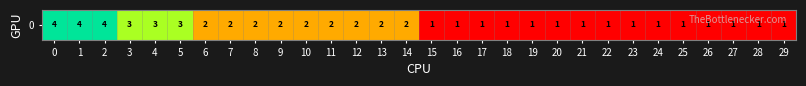

Which has a higher value, 10 or 22?

10